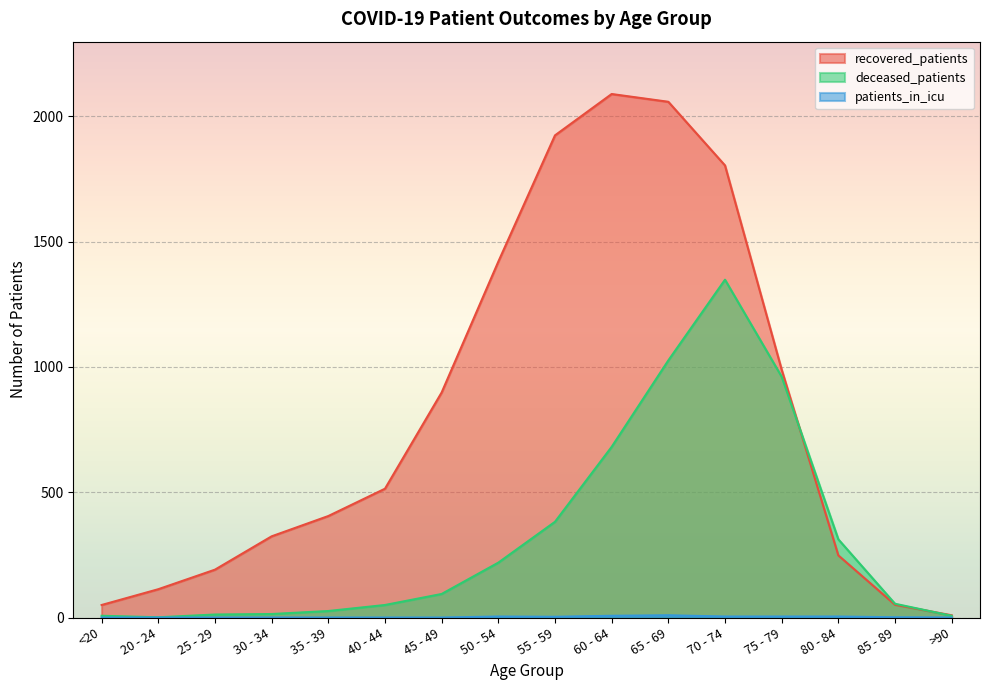

What is the sum of all deceased_patients values?

5195